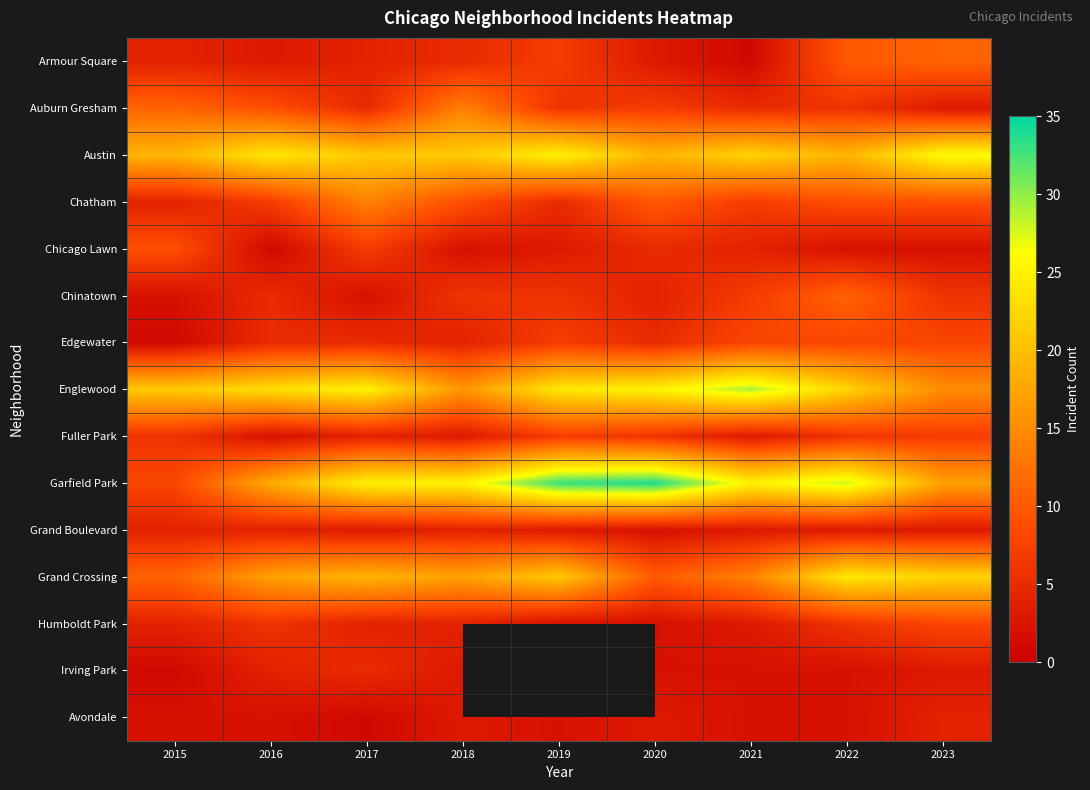

What is the total value across all series at 2023?

144.0